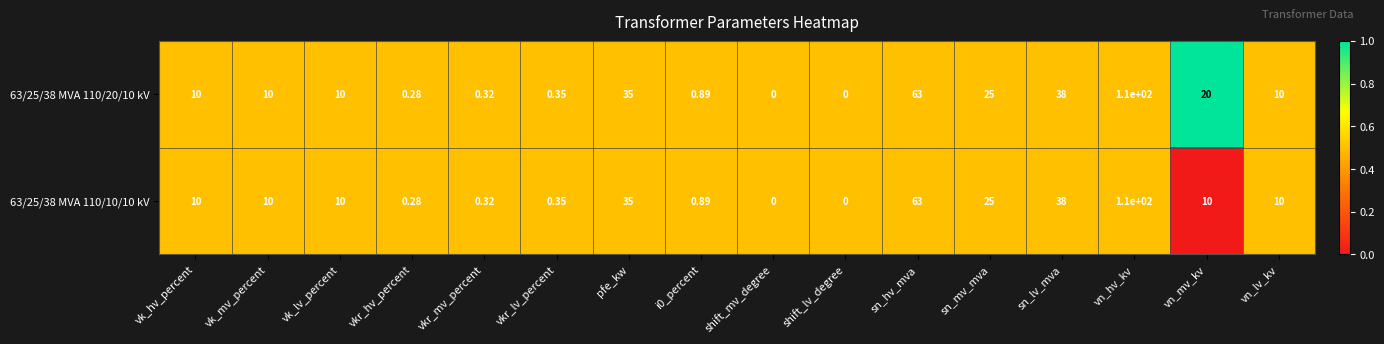

At which category is the sum across all series the highest?

vn_hv_kv